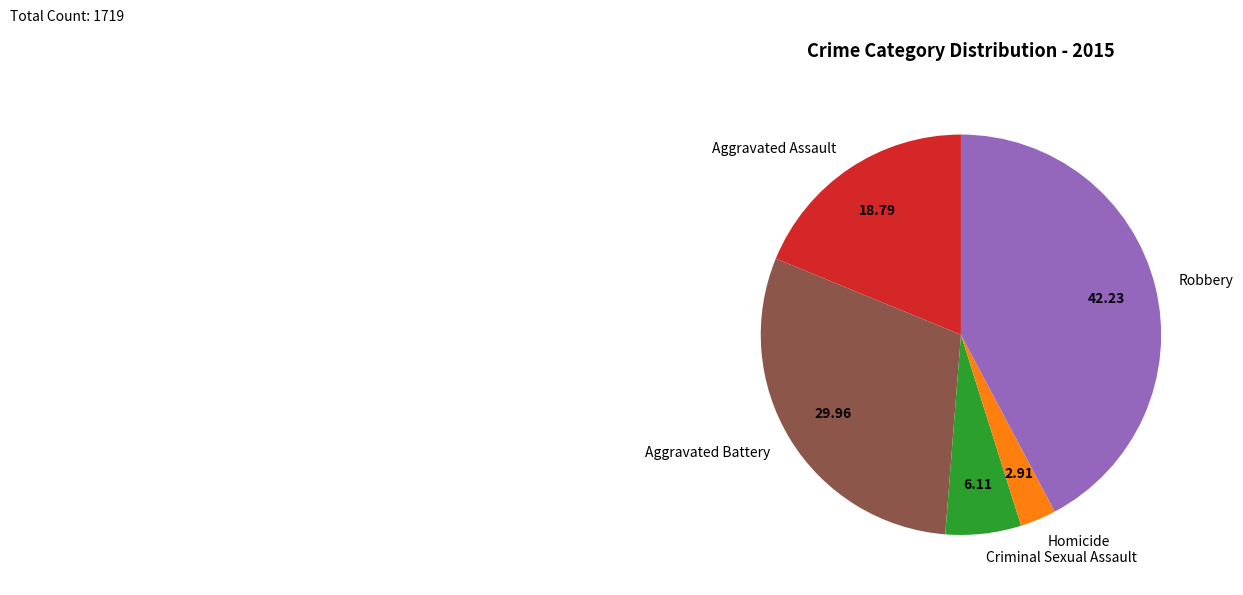

Does Aggravated Assault account for over 50% of the chart?

No